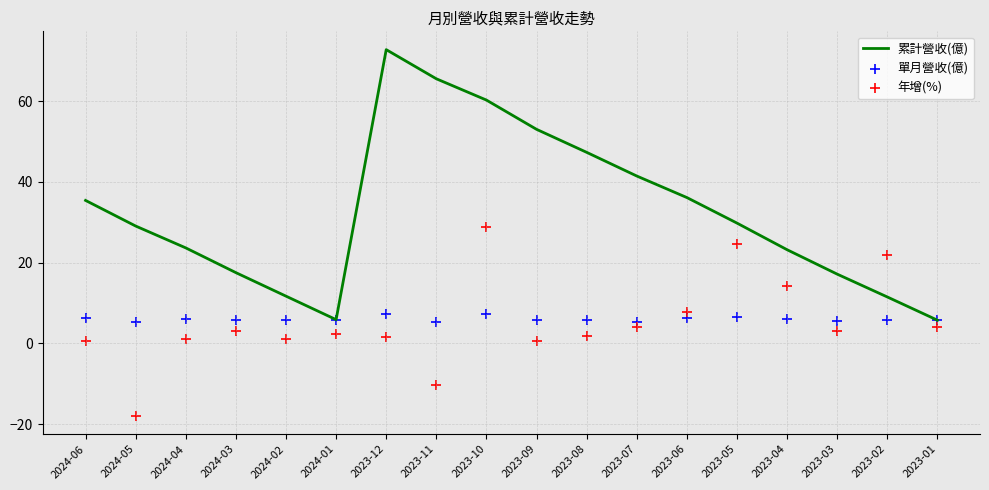

At which category is the sum across all series the highest?

2023-10